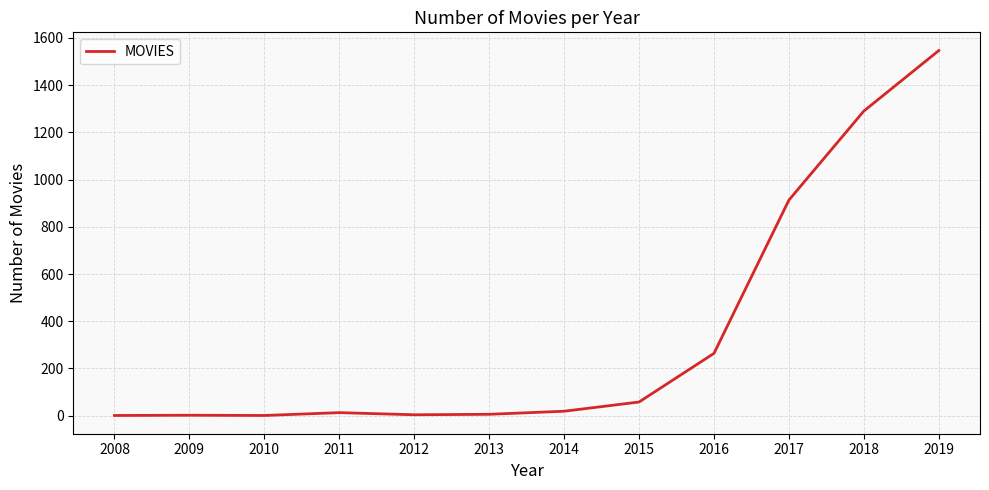

Between 2015 and 2009, which is larger?

2015